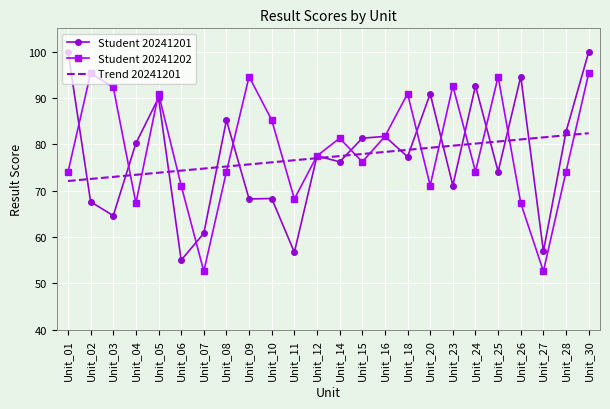

How many categories are shown in the chart?

24